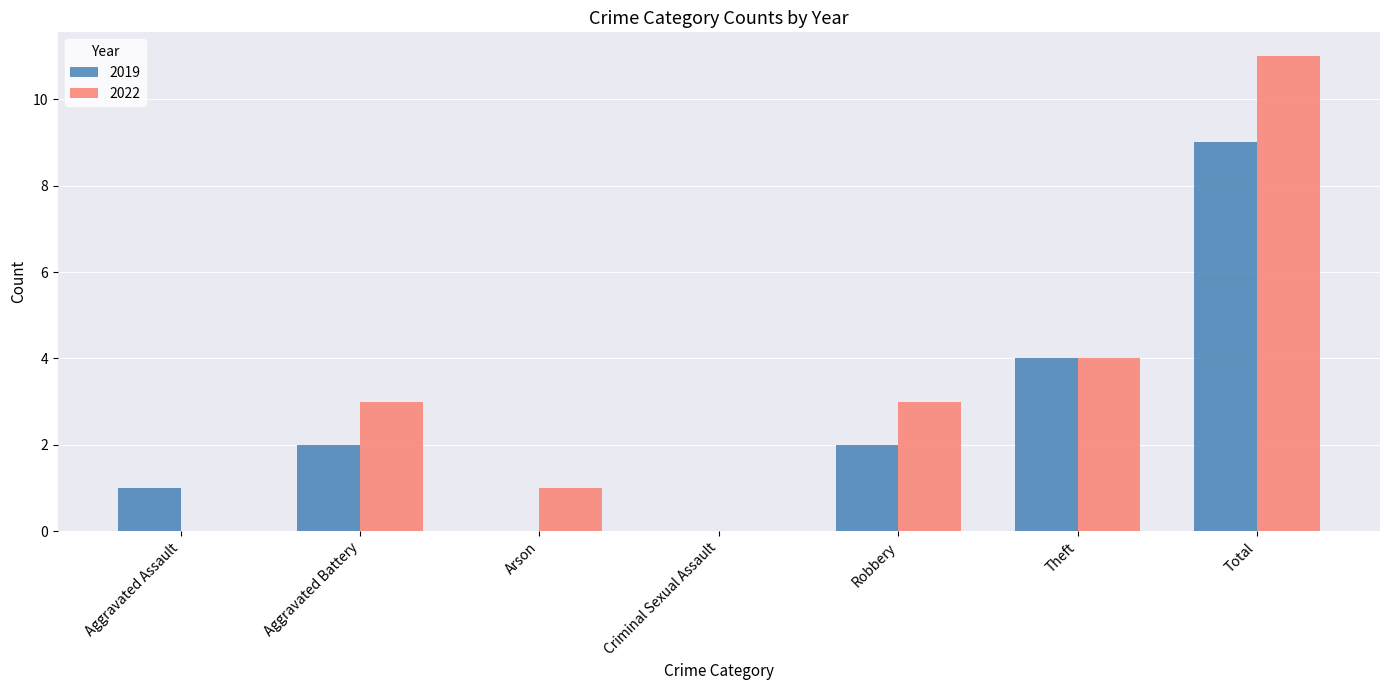

How many groups of bars are there?

7